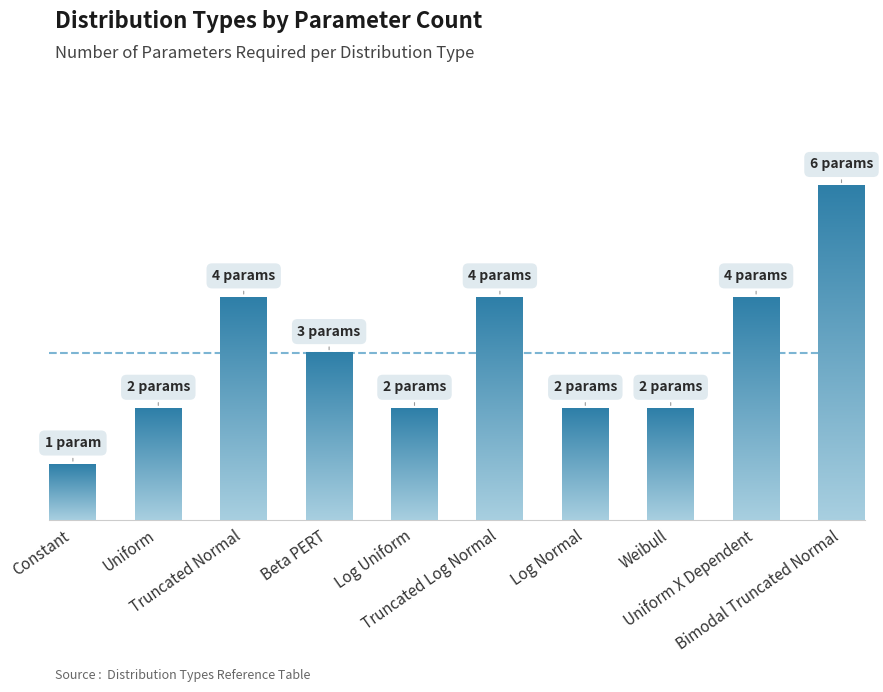

What is the label of the 2nd bar from the right?

Uniform X Dependent